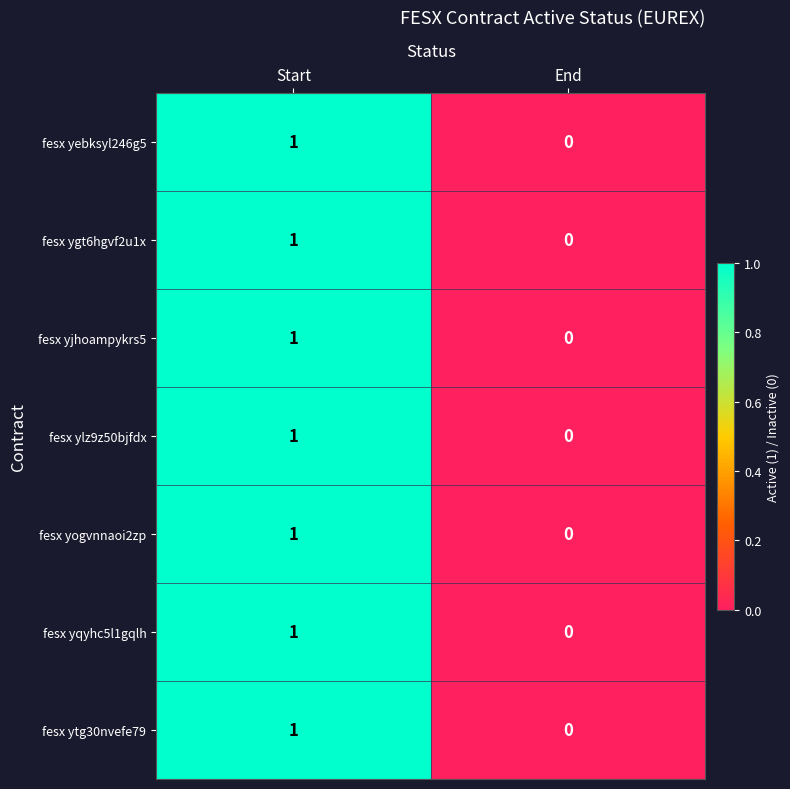

Reading left to right, list all the values displayed in this chart.

fesx yebksyl246g5: Start=1	End=0
fesx ygt6hgvf2u1x: Start=1	End=0
fesx yjhoampykrs5: Start=1	End=0
fesx ylz9z50bjfdx: Start=1	End=0
fesx yogvnnaoi2zp: Start=1	End=0
fesx yqyhc5l1gqlh: Start=1	End=0
fesx ytg30nvefe79: Start=1	End=0